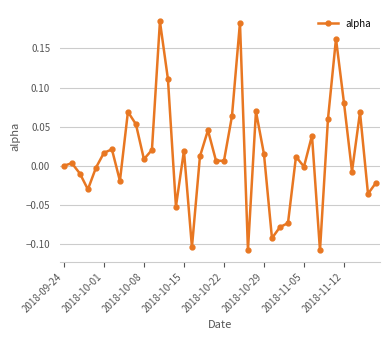

What is the difference between the maximum and minimum values?

0.3